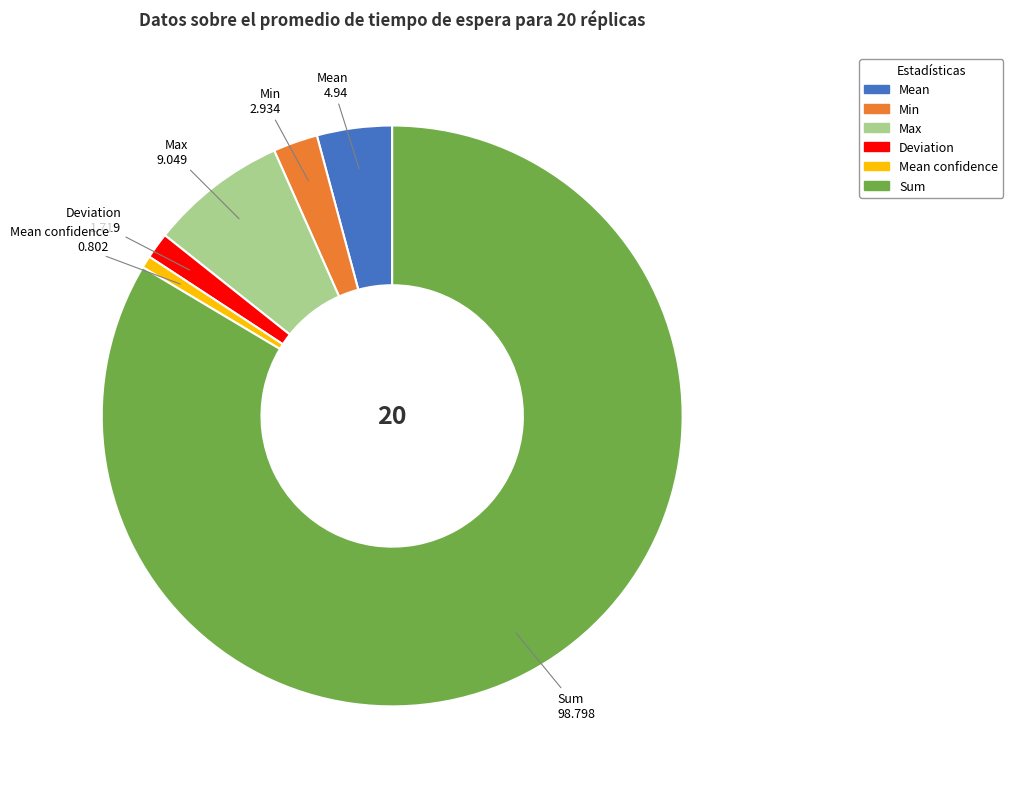

Is it true that Max is 8% of the pie?

True